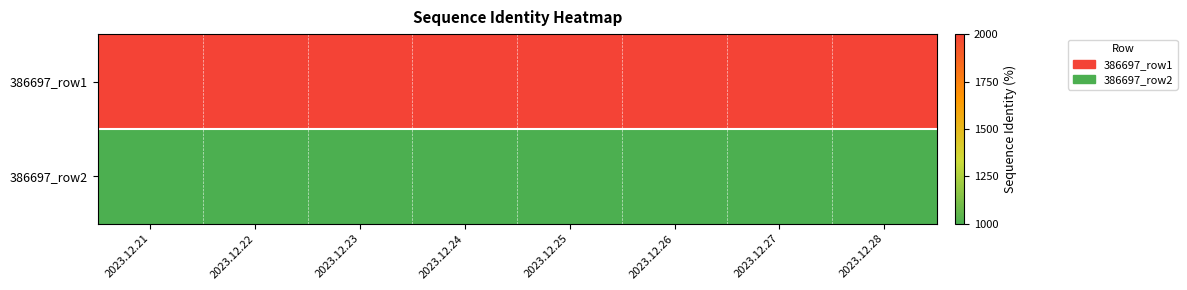

How many series are shown in this chart?

2